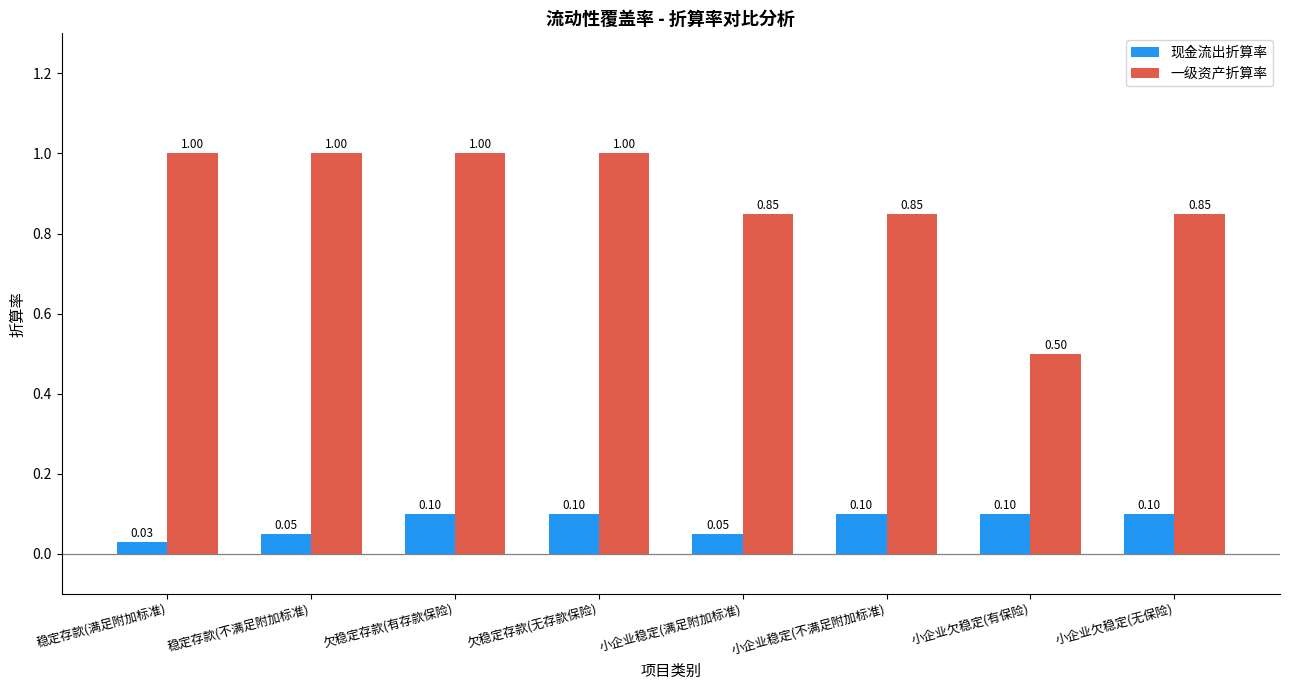

What is the sum of the 一级资产折算率 values at 小企业欠稳定(无保险) and 稳定存款(满足附加标准)?

1.9